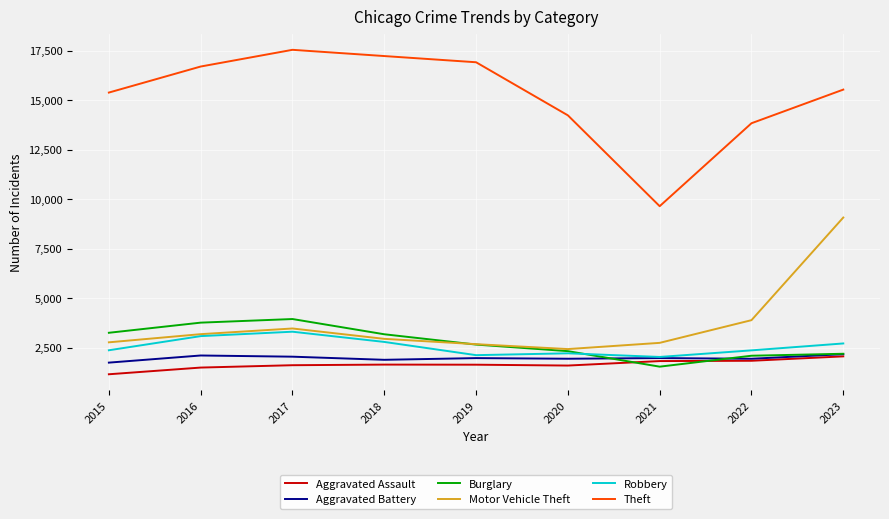

Which series ends up on top after the final intersection of Robbery and Burglary?

Robbery